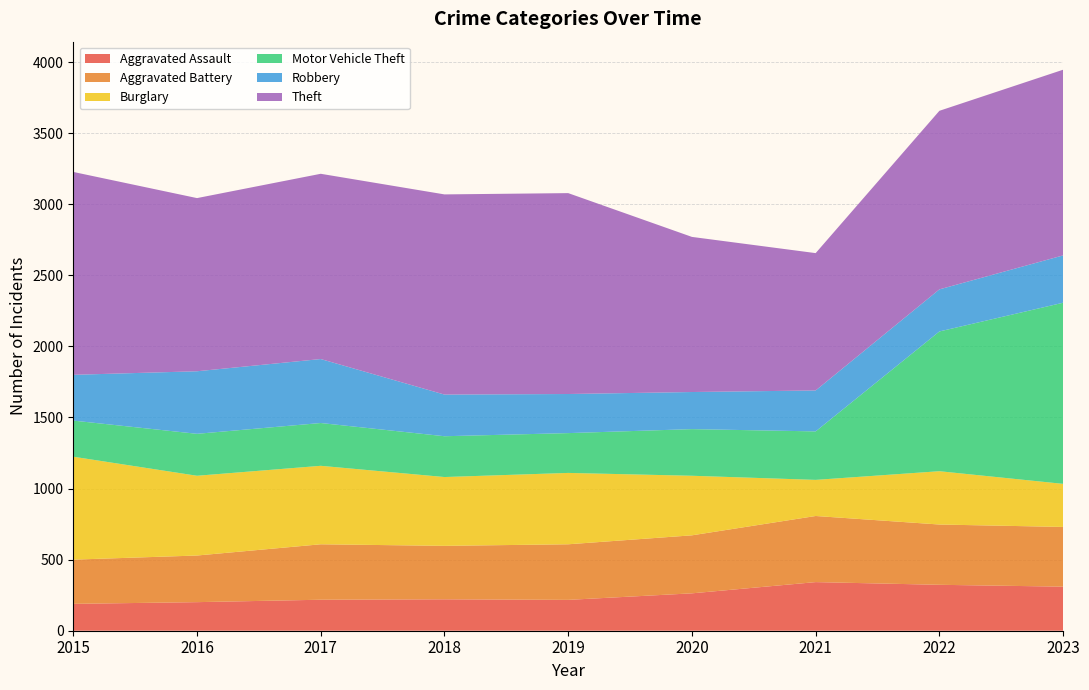

Reading right to left, what are all the values shown in this chart?

Aggravated Assault: 2023=310	2022=323	2021=342	2020=263	2019=217	2018=221	2017=218	2016=201	2015=189
Aggravated Battery: 2023=420	2022=424	2021=465	2020=408	2019=391	2018=376	2017=390	2016=328	2015=311
Burglary: 2023=303	2022=375	2021=254	2020=419	2019=502	2018=484	2017=552	2016=561	2015=724
Motor Vehicle Theft: 2023=1274	2022=983	2021=341	2020=328	2019=280	2018=287	2017=301	2016=295	2015=254
Robbery: 2023=333	2022=296	2021=288	2020=261	2019=275	2018=293	2017=450	2016=440	2015=322
Theft: 2023=1306	2022=1256	2021=966	2020=1091	2019=1413	2018=1408	2017=1303	2016=1218	2015=1427